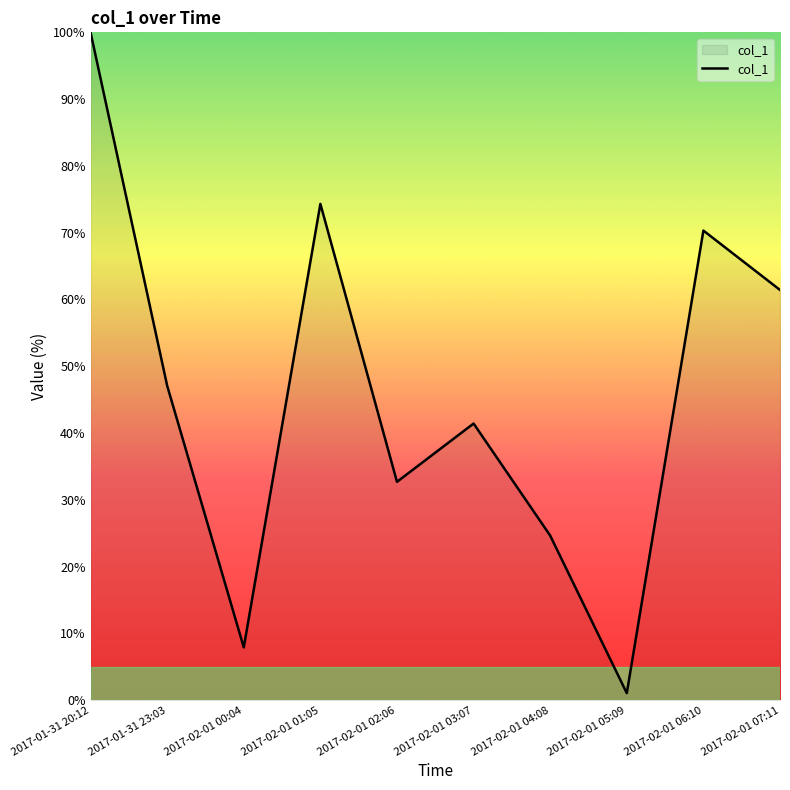

Does the chart have visible grid lines?

No